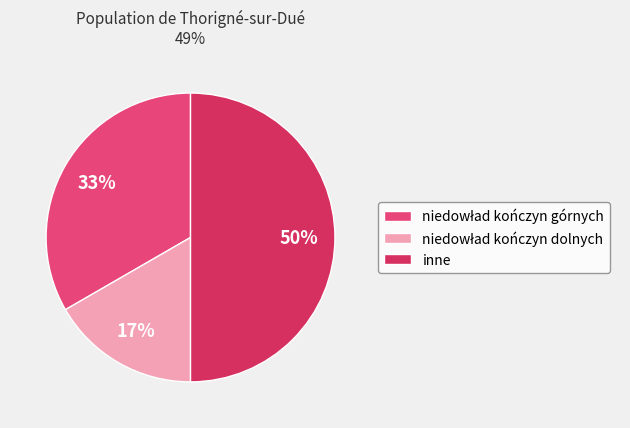

Is niedowład kończyn dolnych the majority of the pie?

No